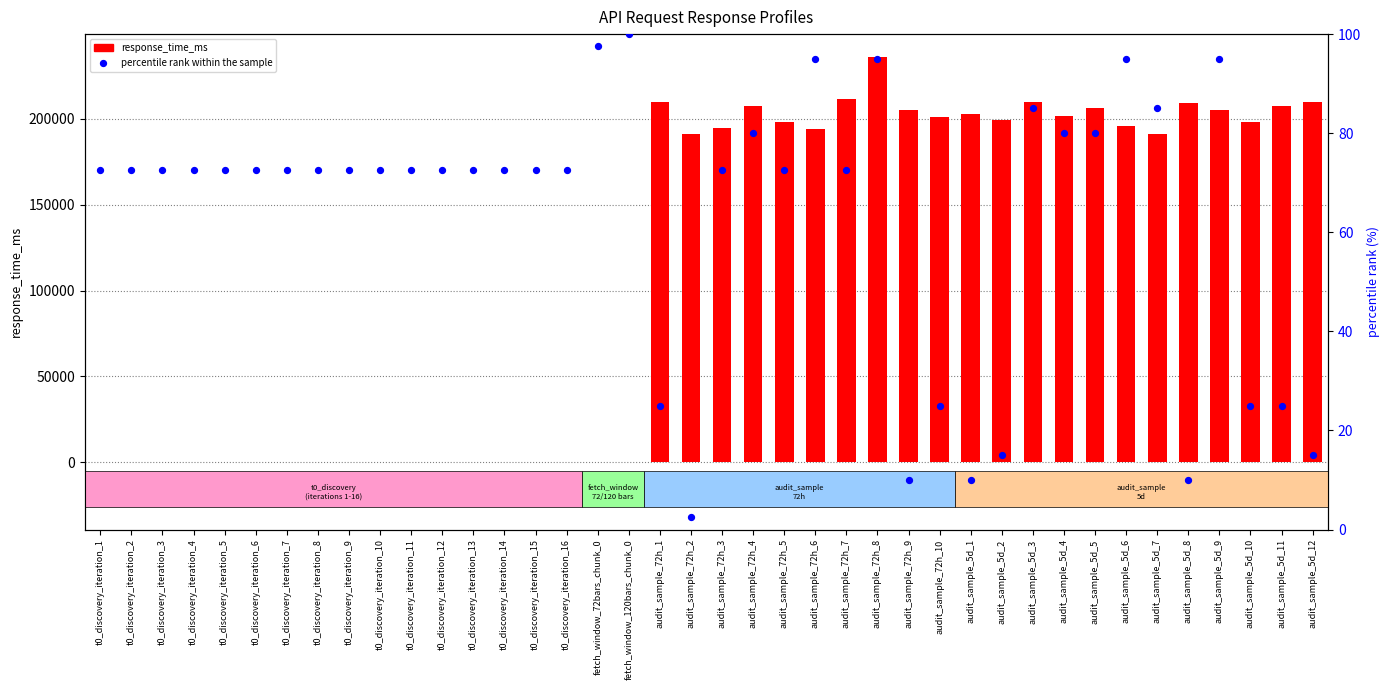

At how many categories does at least one series exceed 88566?

22